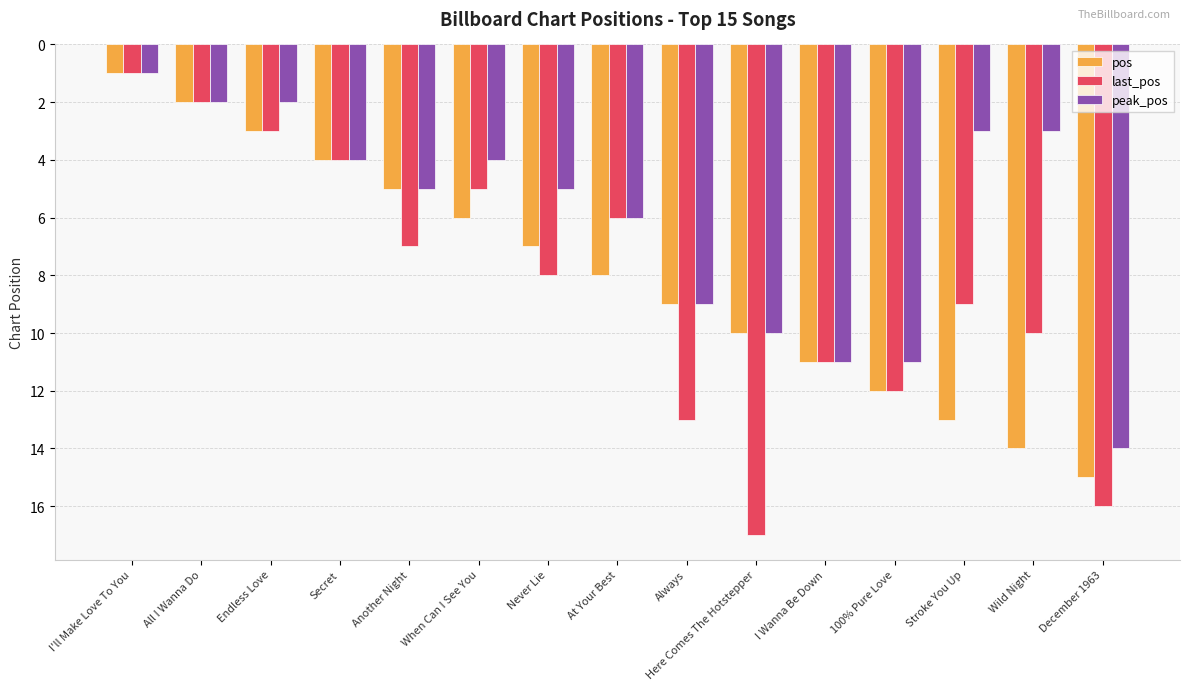

What is the difference between the second highest and minimum values in the last_pos series?

15